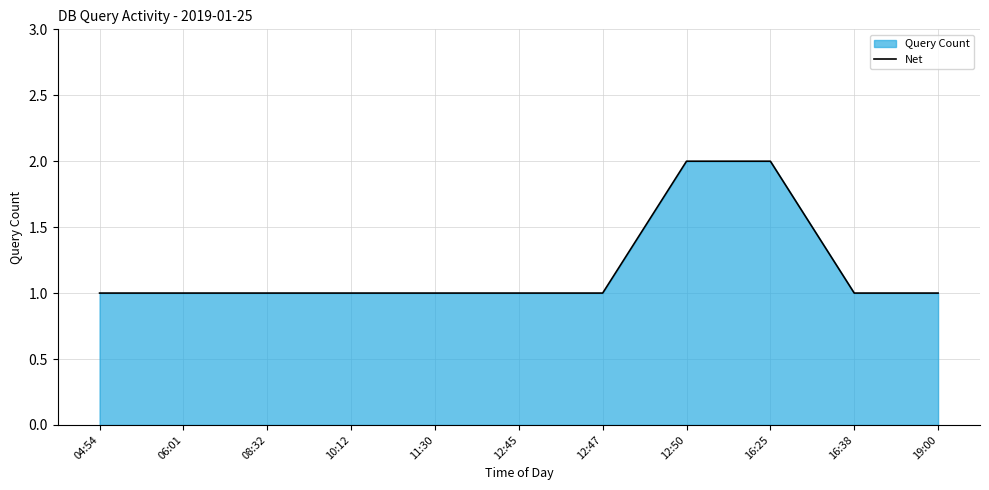

What is the sum of the values at 10:12 and 12:47?

2